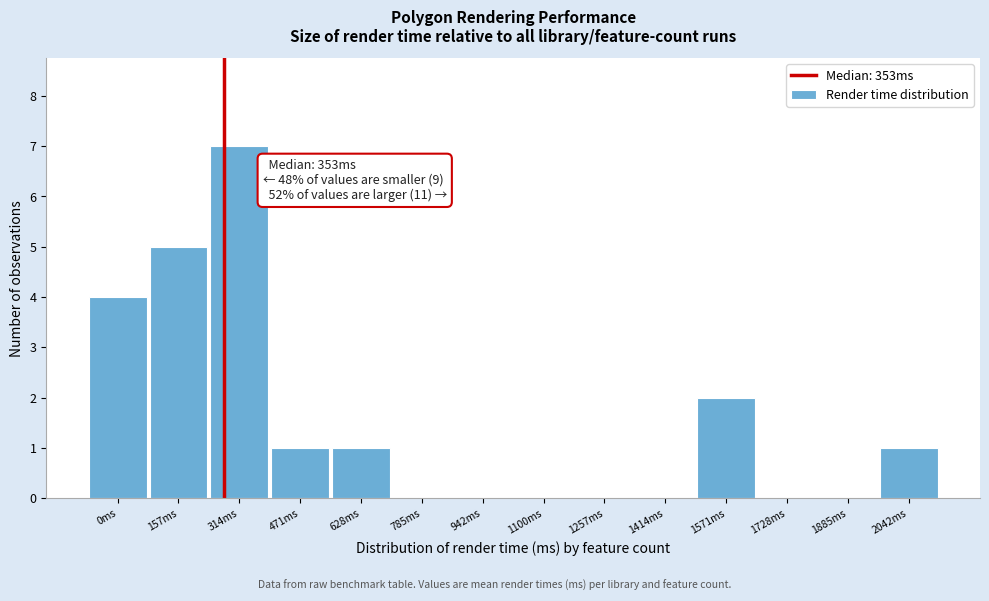

Reading left to right, extract all data points from this chart.

0ms=4	157ms=5	314ms=7	471ms=1	628ms=1	785ms=0	942ms=0	1100ms=0	1257ms=0	1414ms=0	1571ms=2	1728ms=0	1885ms=0	2042ms=1